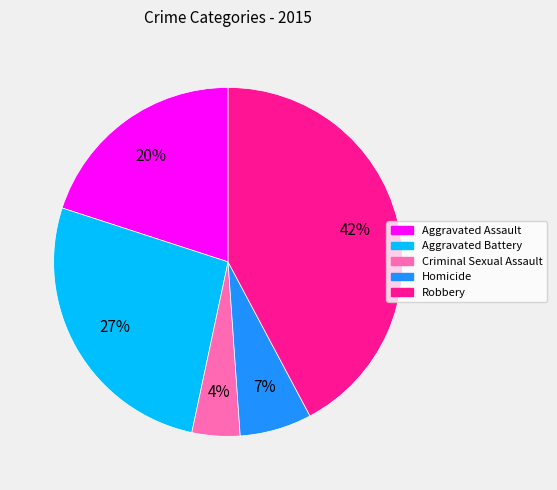

How many slices are in this pie chart?

5